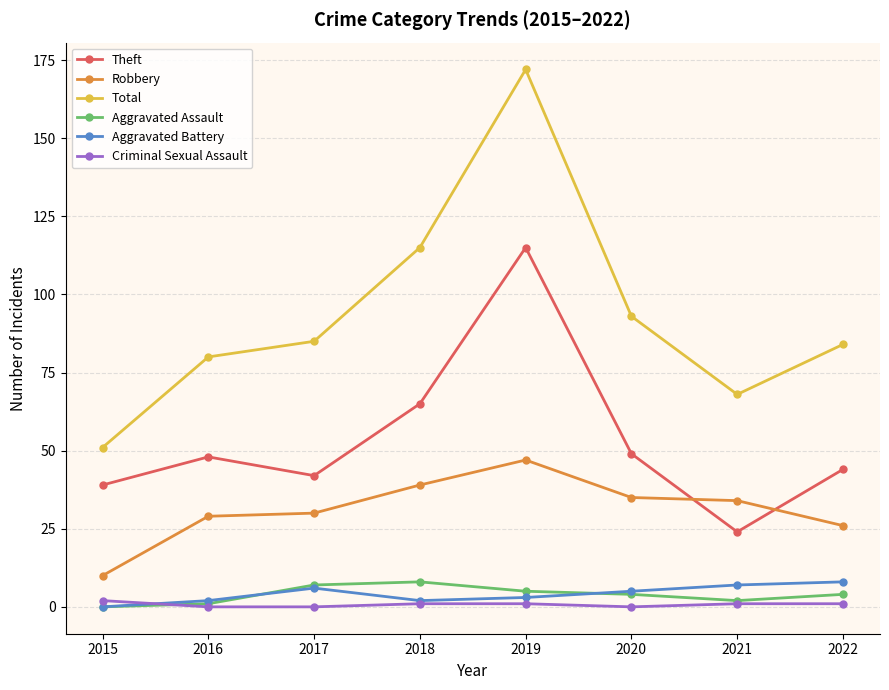

True or false: Total has more than 0 points higher than both neighbors.

True